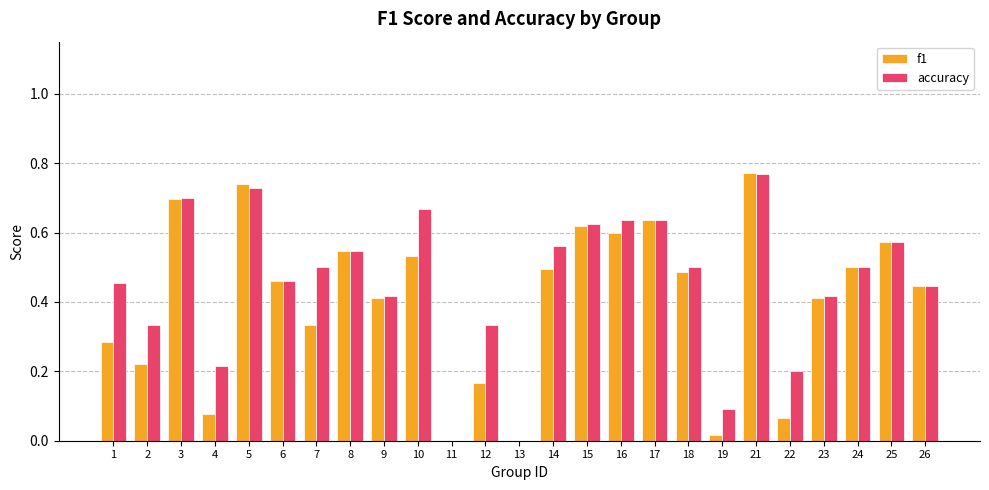

Which series changed the most between 14 and 26?

accuracy